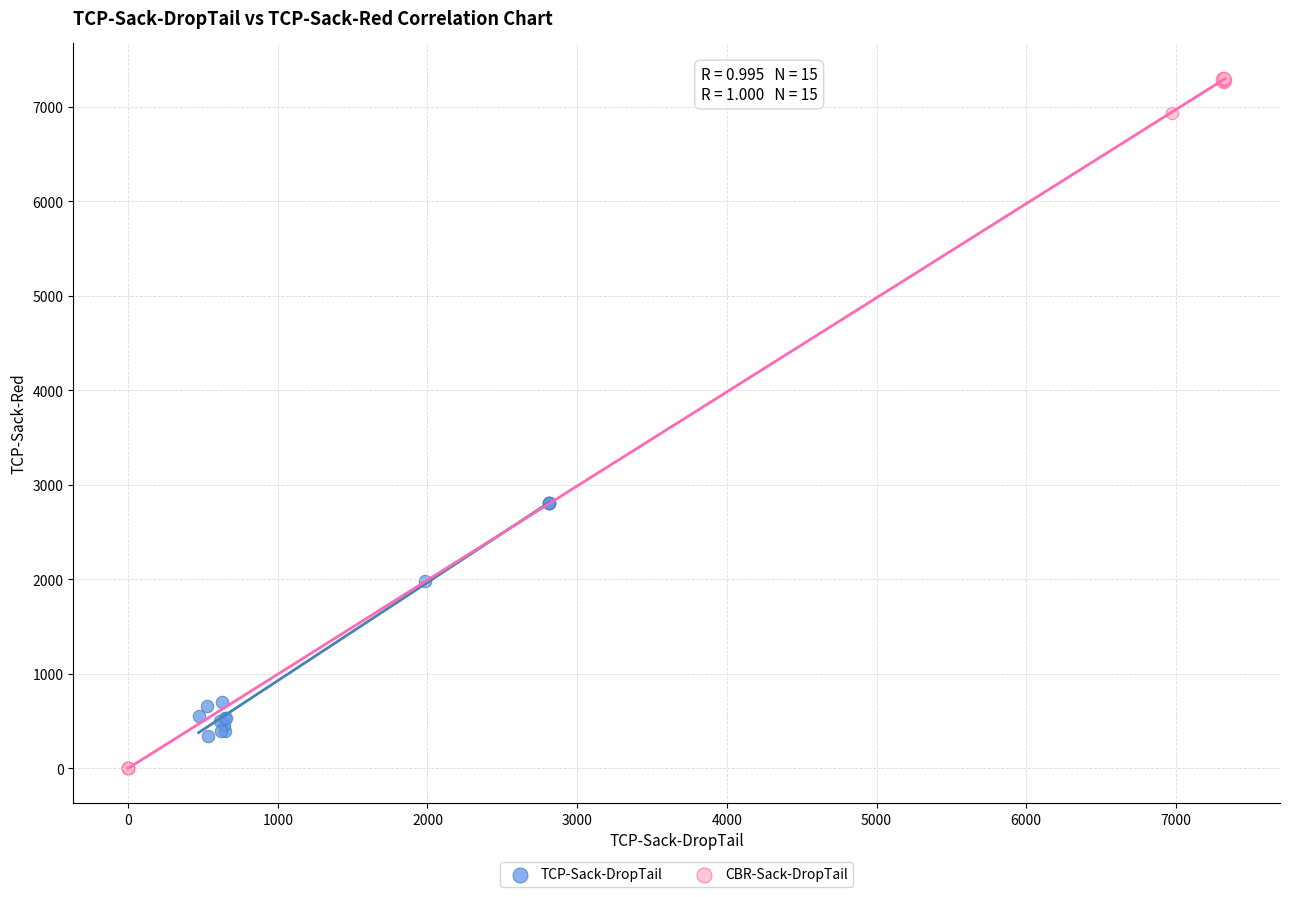

Which series reaches the minimum Y coordinate?

CBR-Sack-DropTail